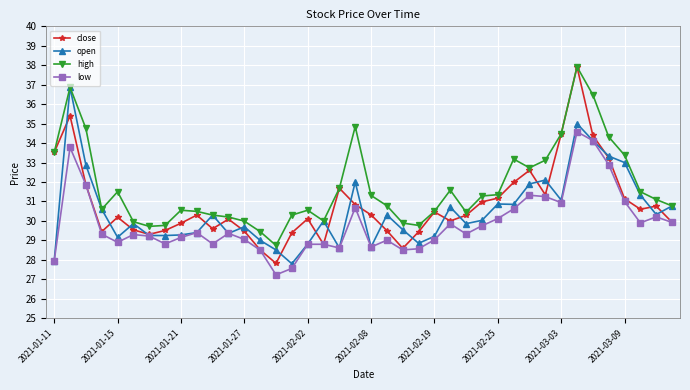

True or false: low has more than 1 points higher than both neighbors.

True